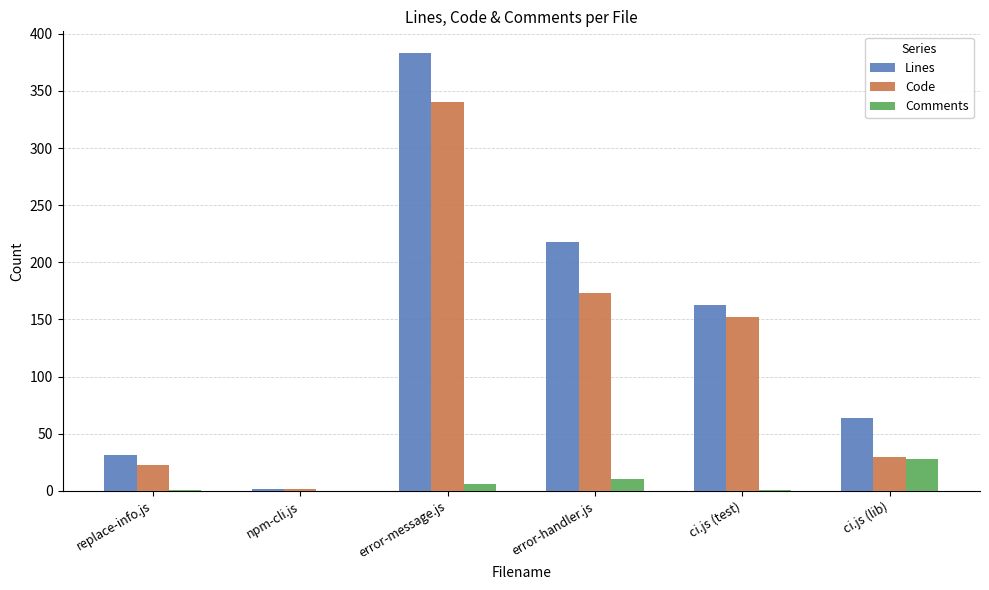

What is the greatest value displayed?

383